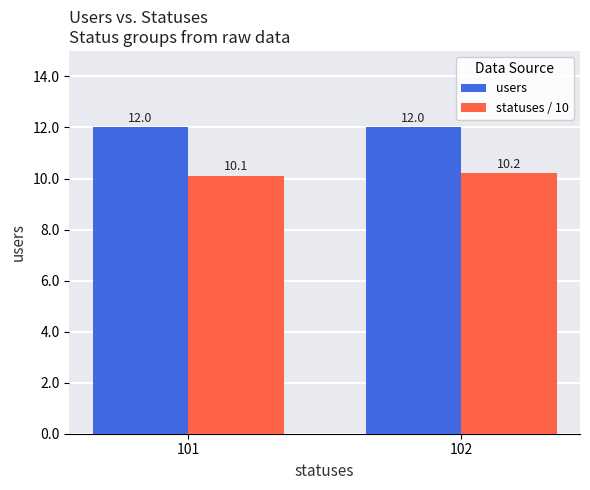

How many bars are there in total?

4